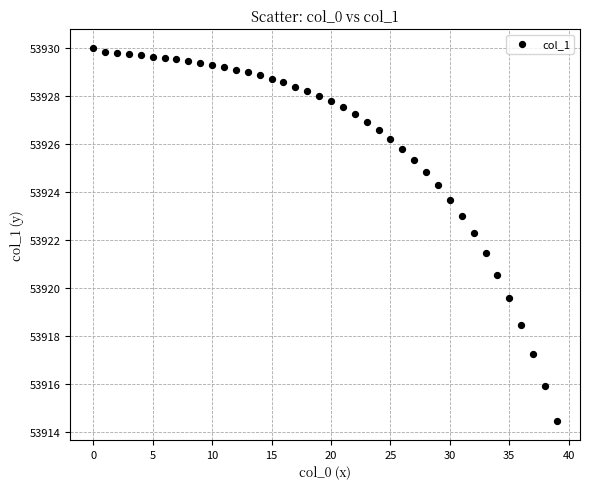

What Y value in the scatter plot is closest to 53922?

53922.3